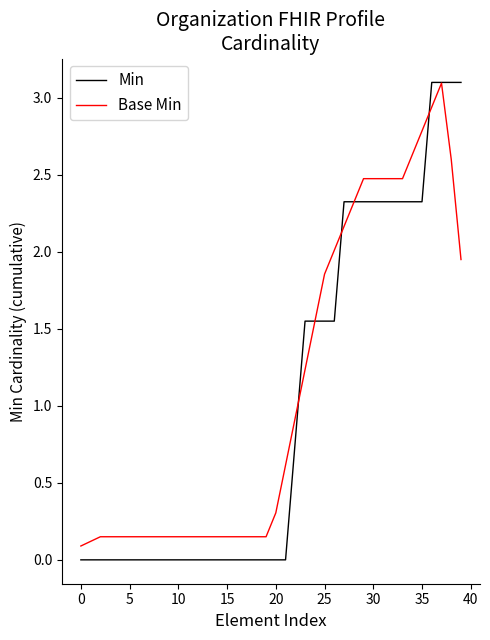

Which series has the widest spread of values?

Min